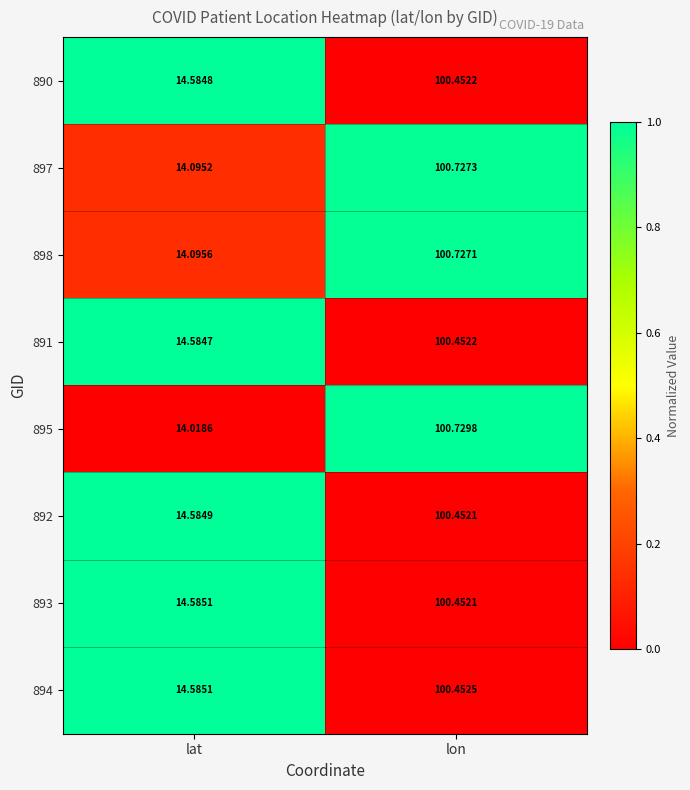

Which series has the widest spread of values?

895